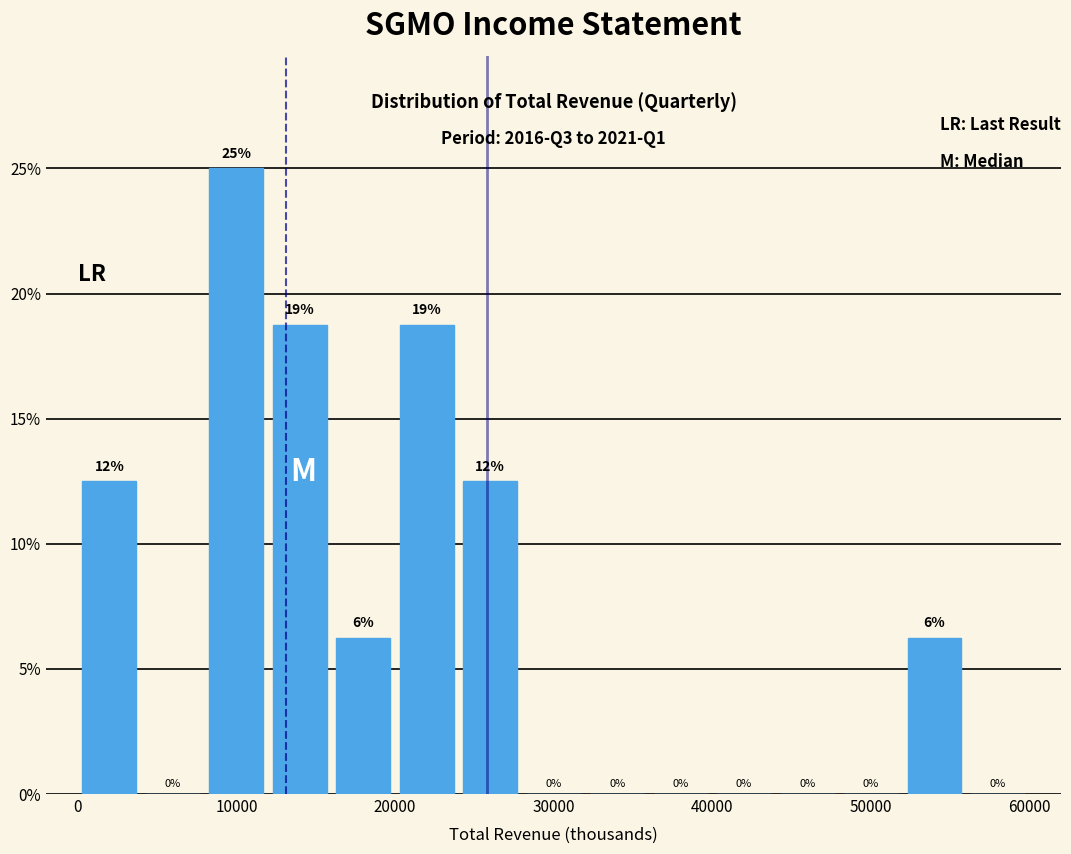

Over which range of the x-axis is the bar tallest?

8000 to 12000